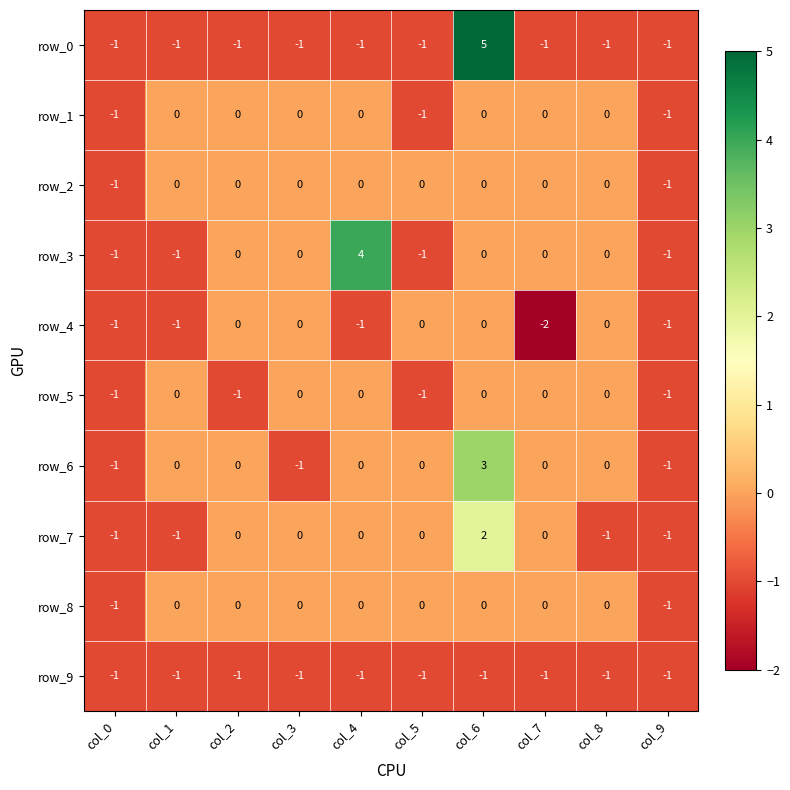

What is the sum of the row_7 values at col_2 and col_6?

2